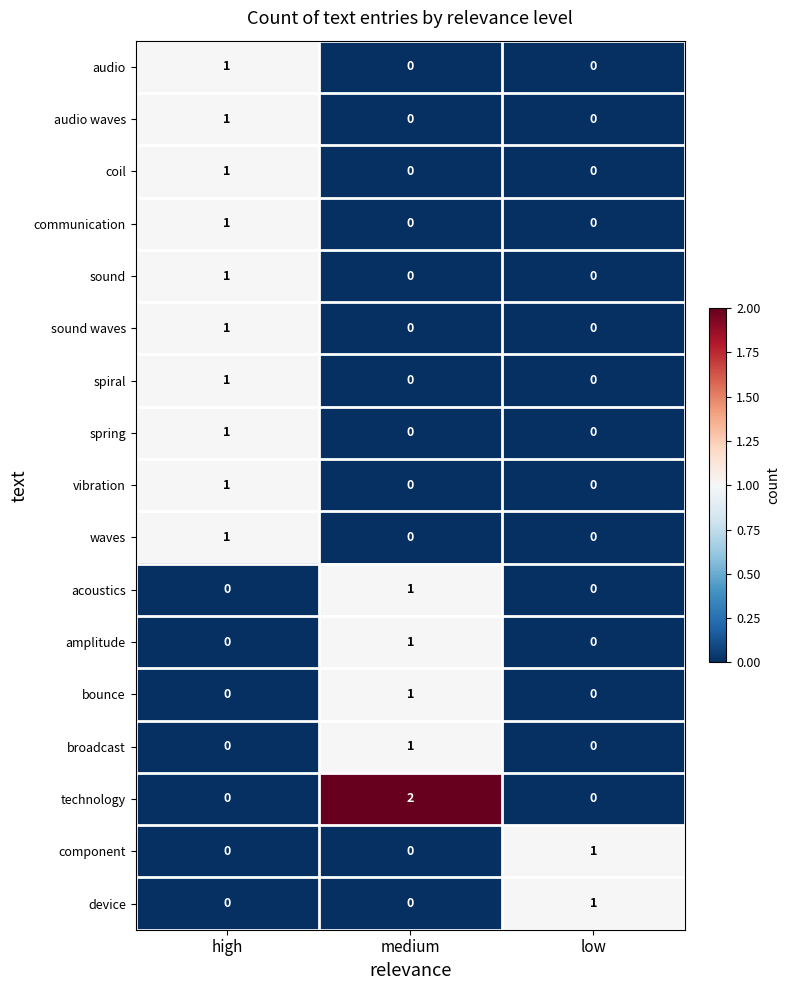

How many communication values are between 0 and 1?

3